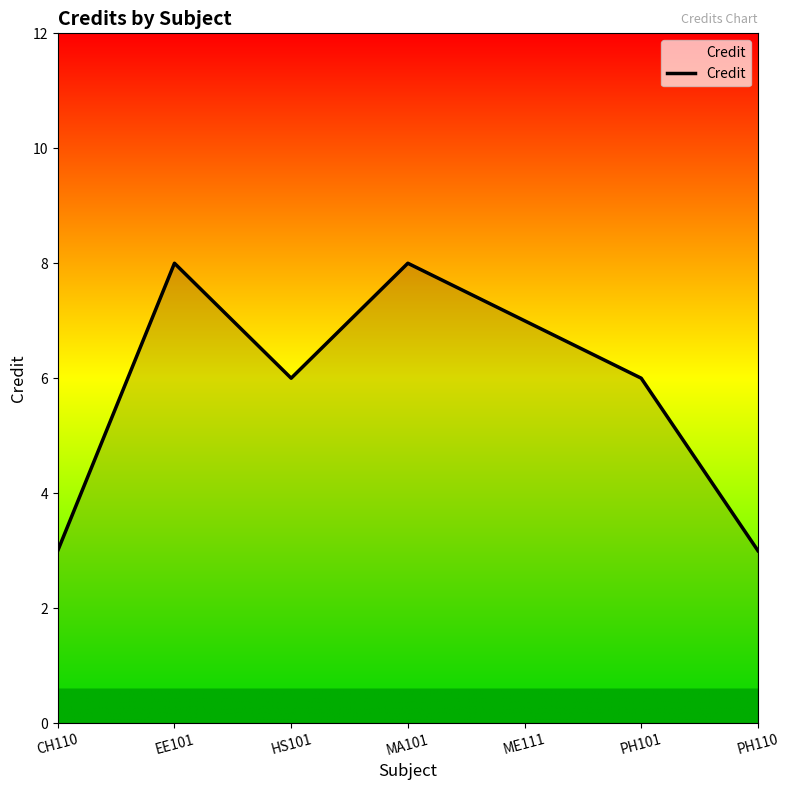

True or false: the data has more than 0 interior local peaks.

True